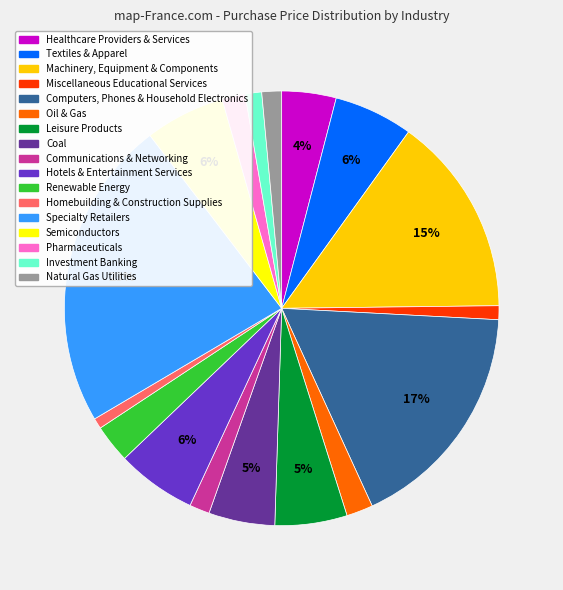

To the nearest percent, what portion does Machinery, Equipment & Components represent?

15%